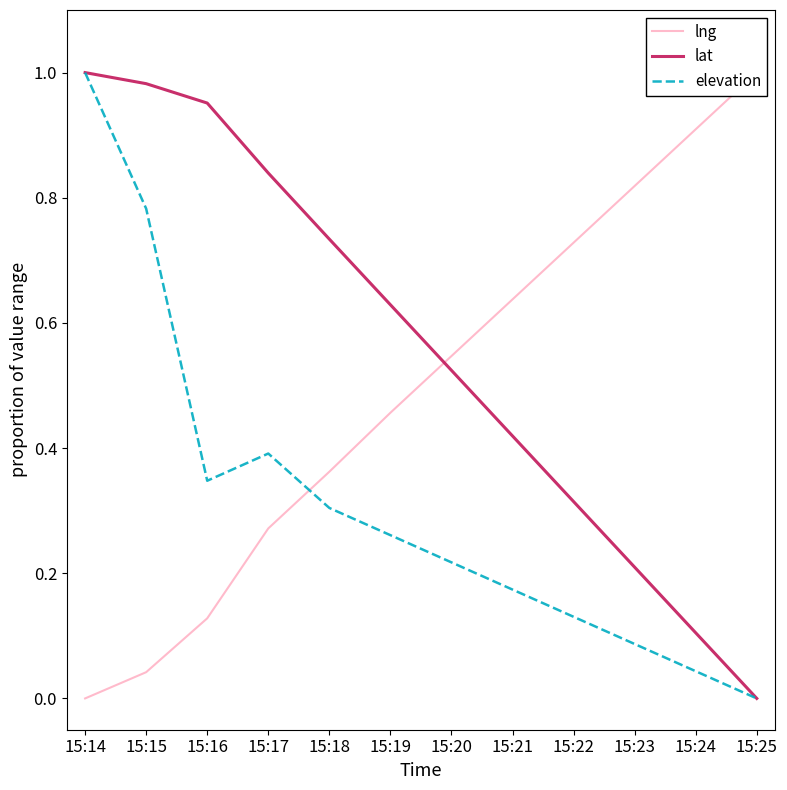

At which label does lat reach its peak?

15:14